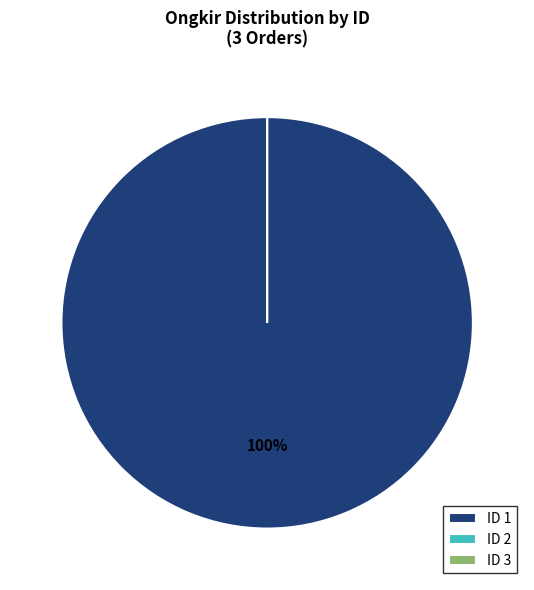

True or false: 1 accounts for 99% of the total.

False